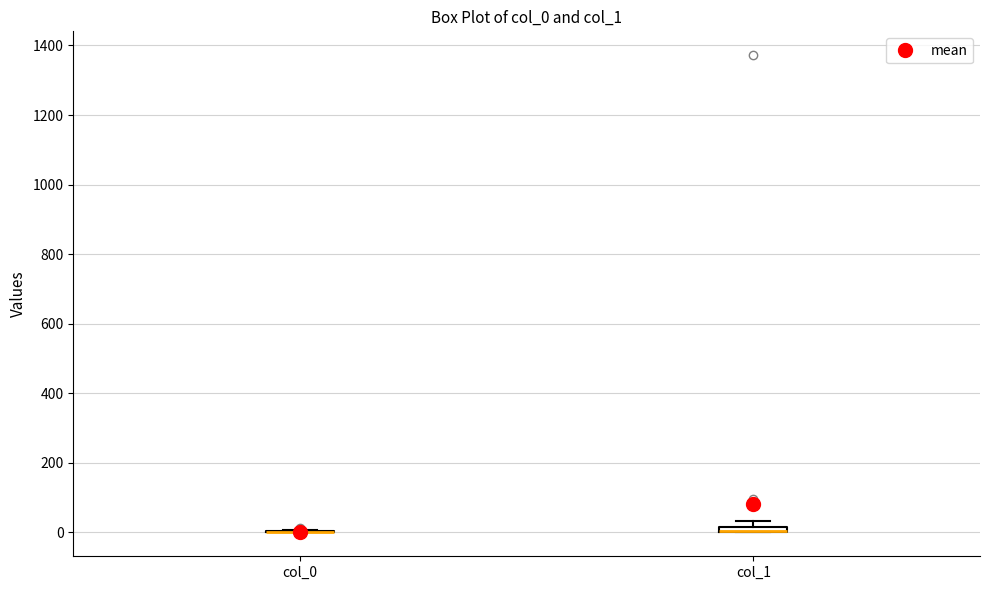

Where is the lower edge of the box for col_1 on the y-axis? The values are not printed on the chart, so give them approximately, as read against the axis.

0